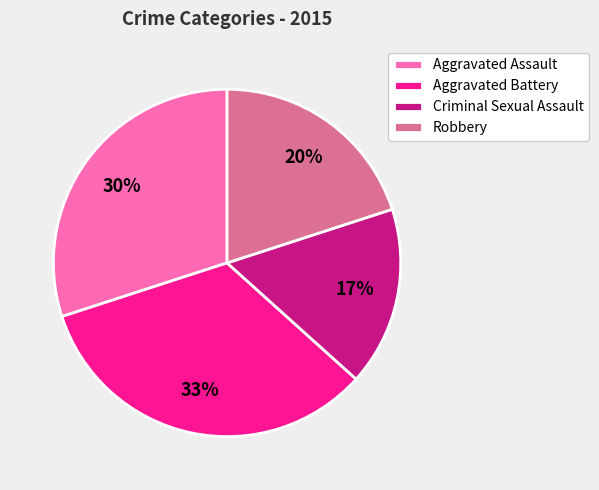

What is the largest slice in the pie chart?

Aggravated Battery